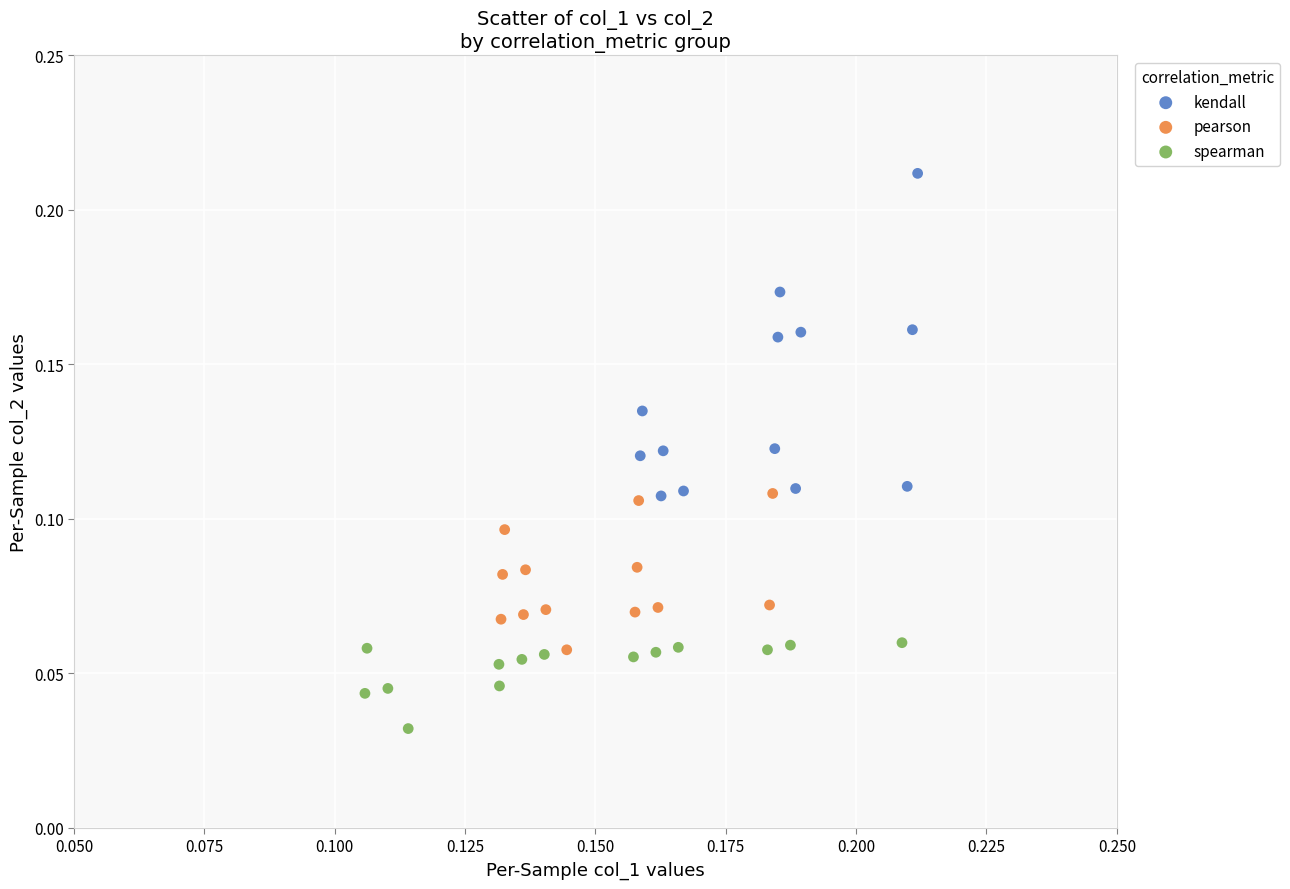

Which series reaches the minimum Y coordinate?

spearman